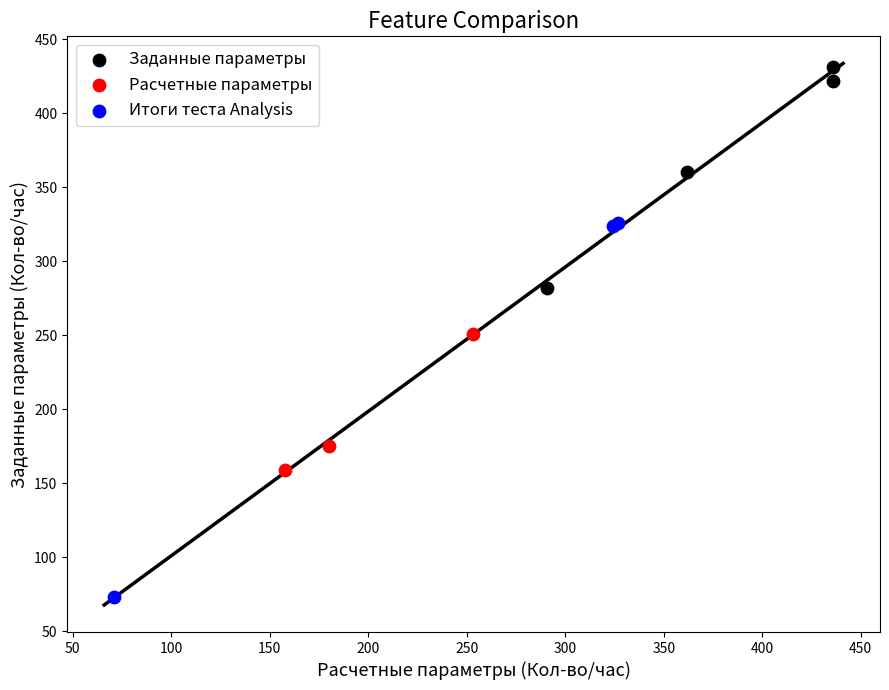

Which series reaches the maximum Y coordinate?

Заданные параметры